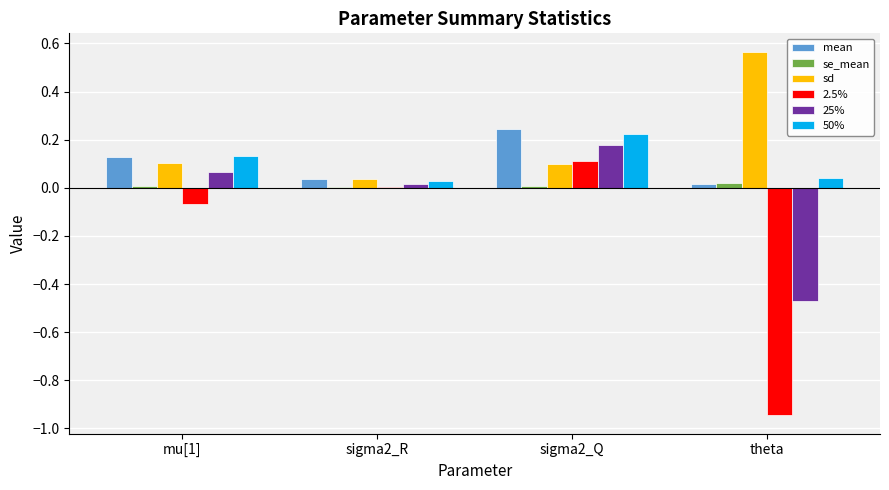

Is it true that 25% equals -0.3 at theta?

False